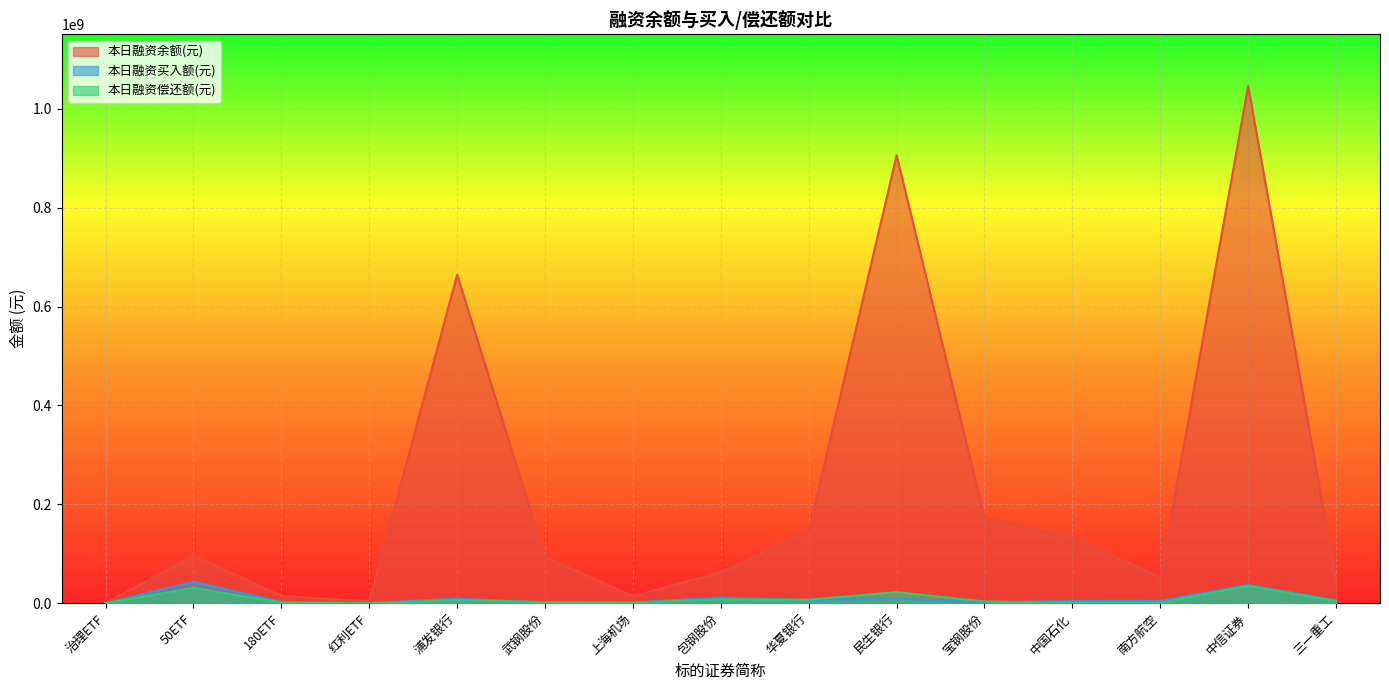

How many data points in 本日融资偿还额(元) are above 3393788?

7